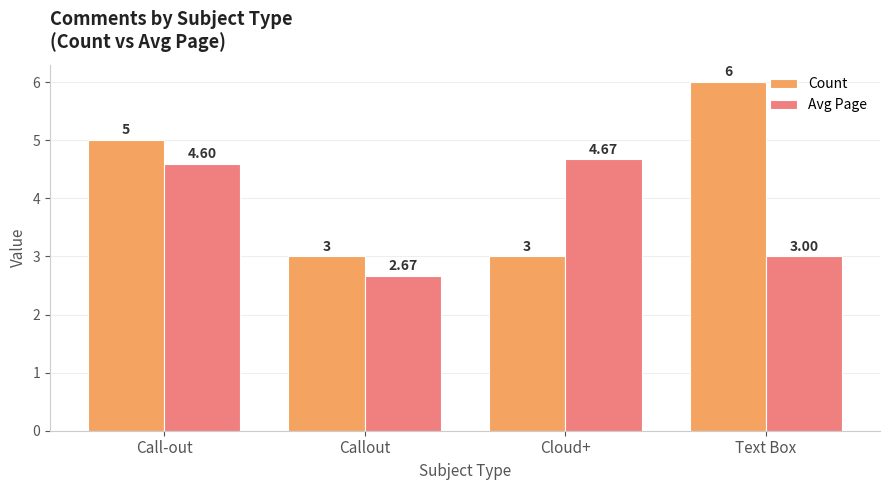

What is the difference between the highest and lowest values at Callout?

0.3